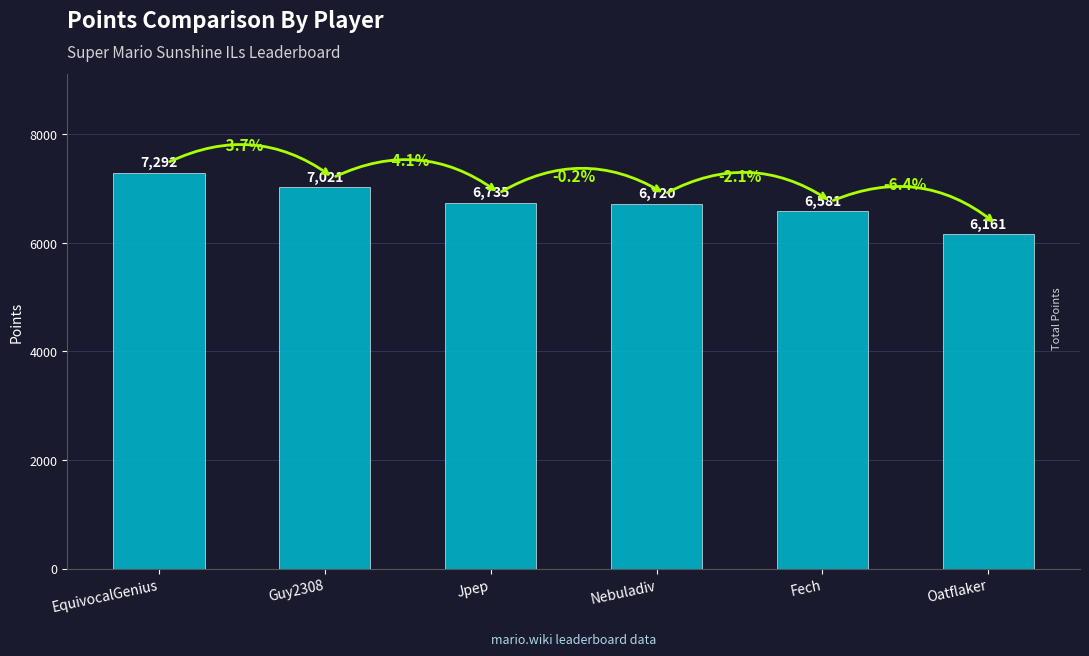

Does the chart contain stacked bars?

No